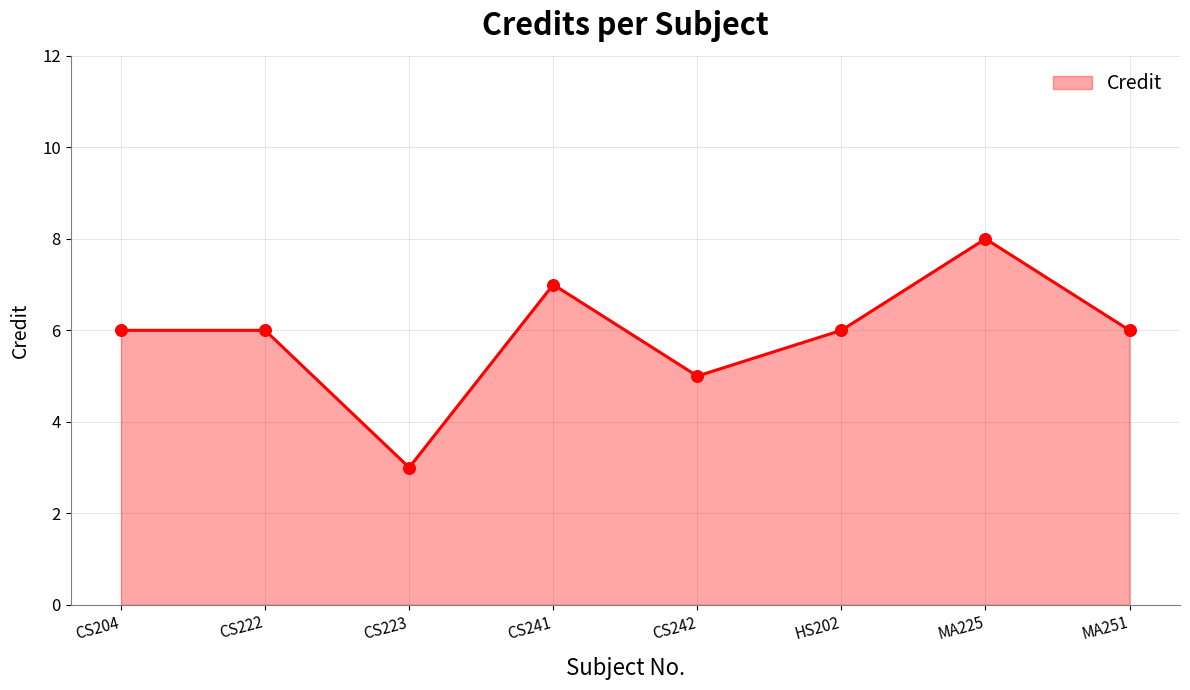

Between MA251 and CS223, which is larger?

MA251